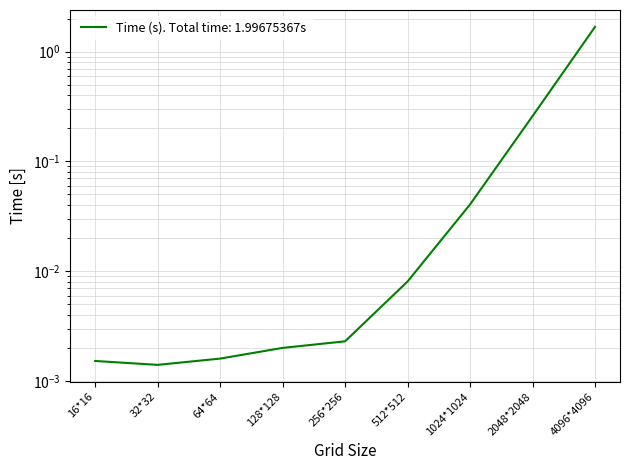

The chart shows a value of 0.1 at 1024*1024. True or false?

False